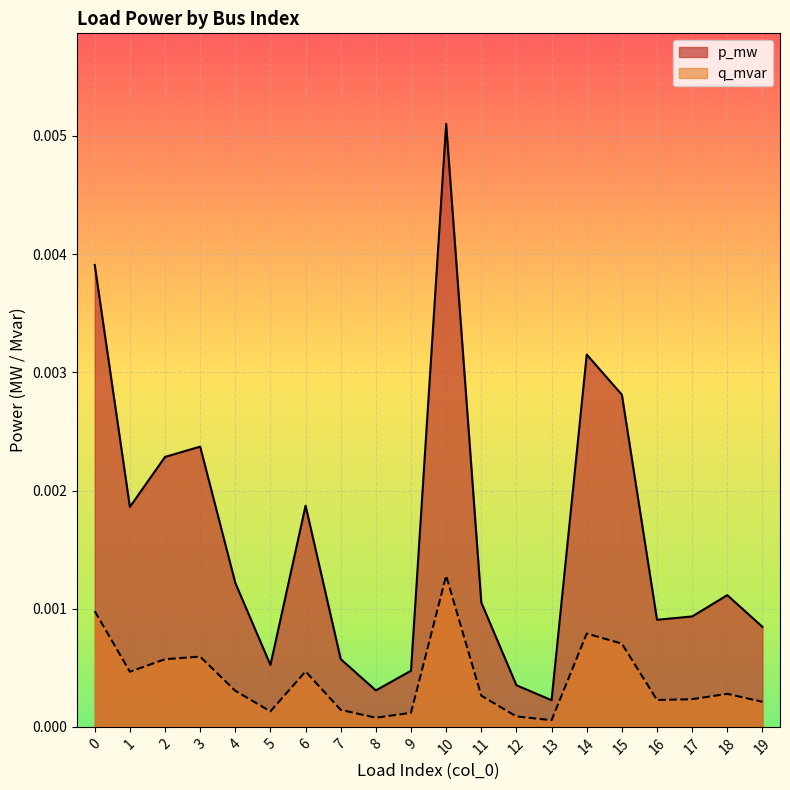

True or false: q_mvar and p_mw intersect in this chart.

False